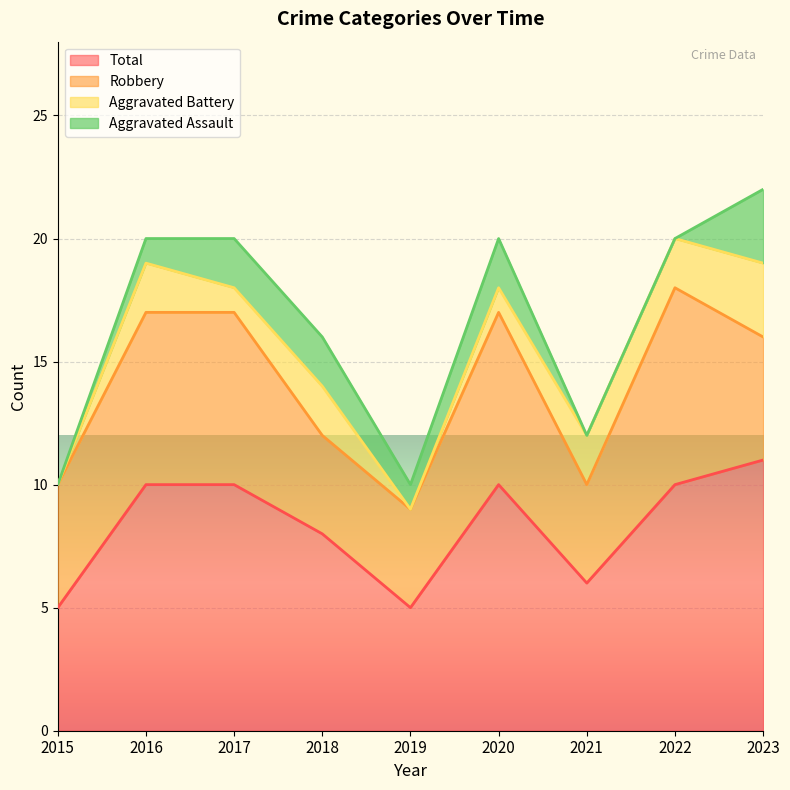

List the labels in order of Total value, smallest first.

2015, 2019, 2021, 2018, 2016, 2017, 2020, 2022, 2023